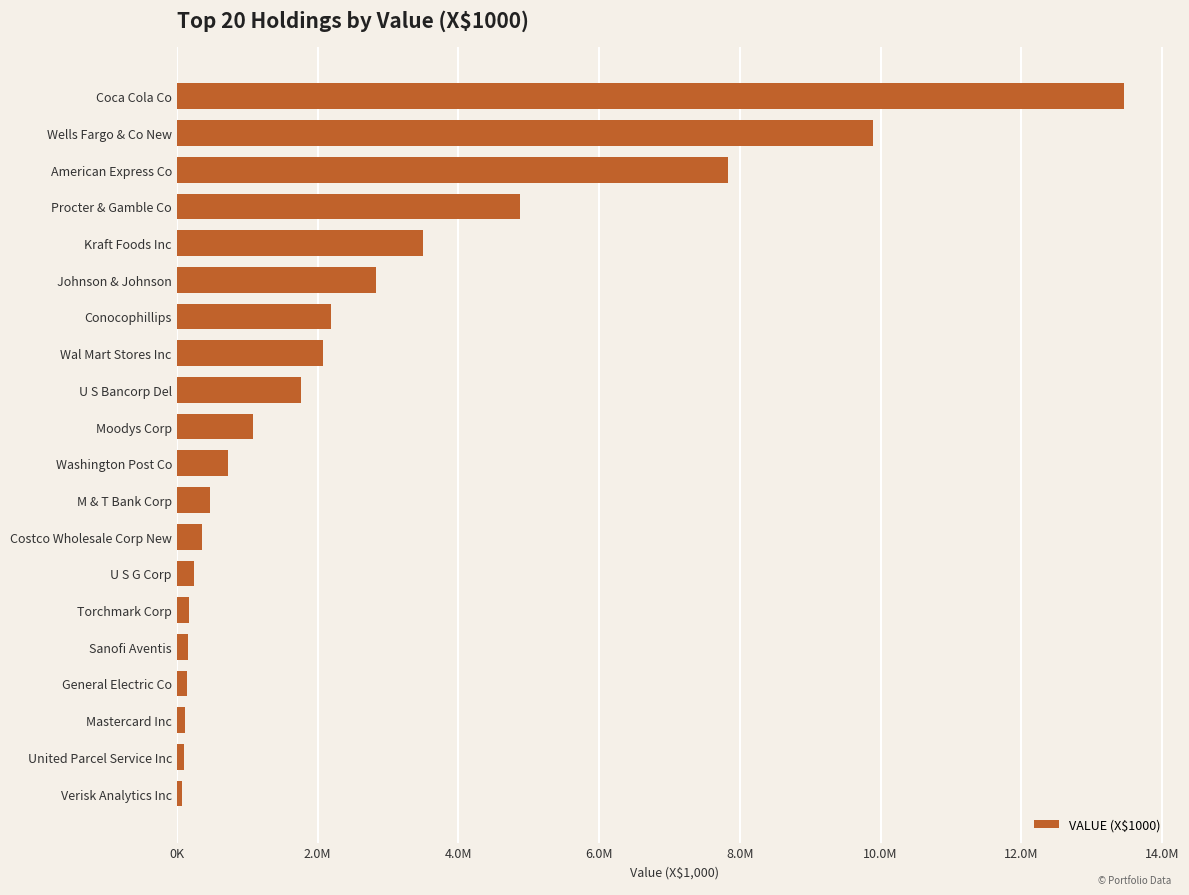

Does the chart contain any negative values?

No